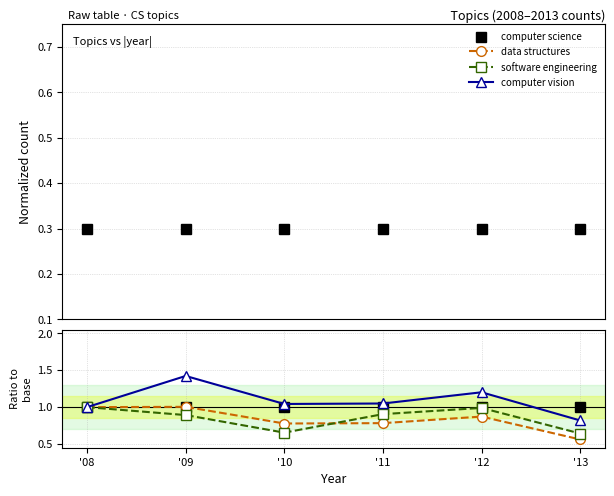

Where is the first local maximum for computer vision?

'09